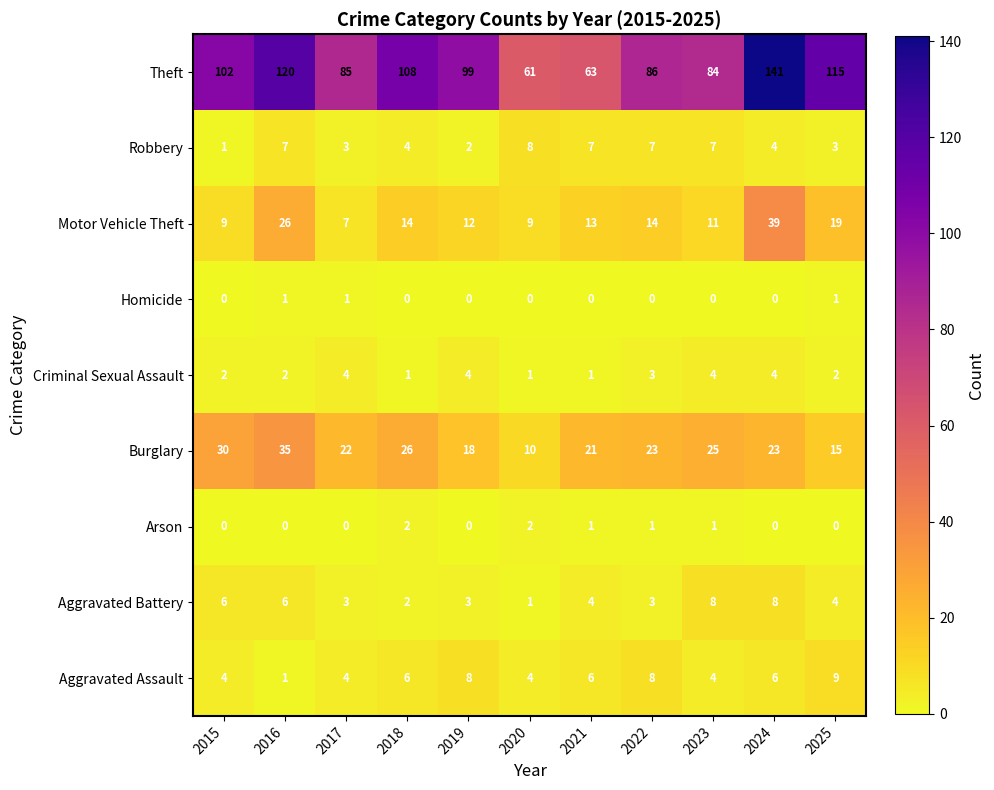

What is the difference between the second highest and minimum values in the Burglary series?

20